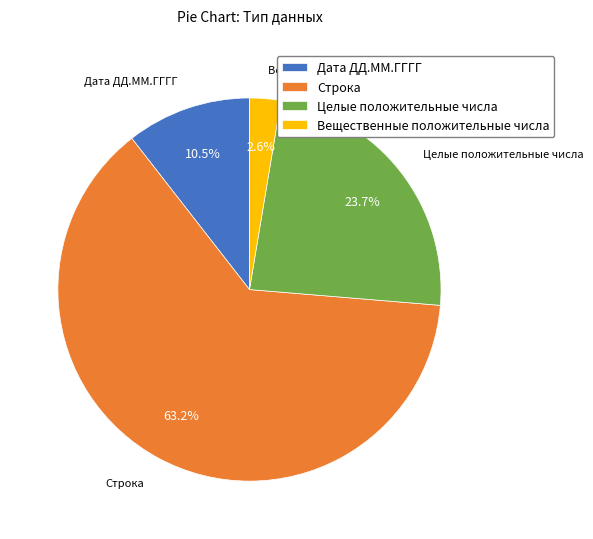

To the nearest percent, what is the average slice percentage?

25%